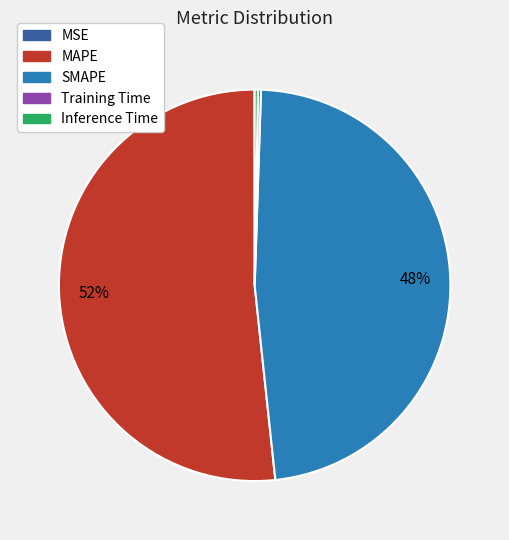

The MAPE slice represents 52% of the pie. True or false?

True